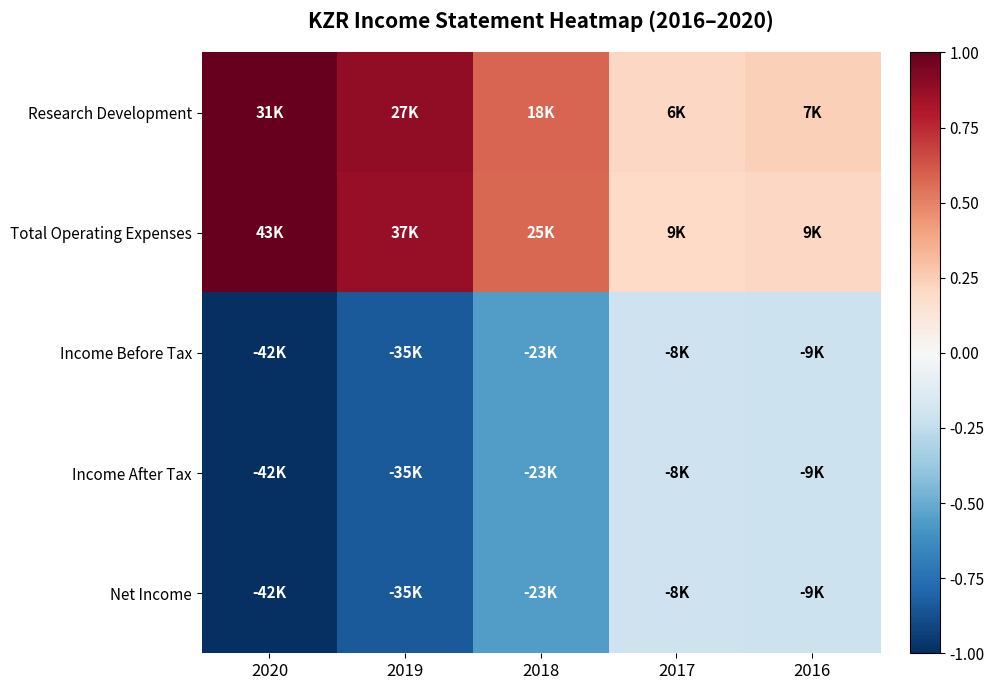

Reading left to right, list all the values displayed in this chart.

Research Development: 2020=1.0	2019=0.9	2018=0.6	2017=0.2	2016=0.2
Total Operating Expenses: 2020=1.0	2019=0.9	2018=0.6	2017=0.2	2016=0.2
Income Before Tax: 2020=-1.0	2019=-0.8	2018=-0.6	2017=-0.2	2016=-0.2
Income After Tax: 2020=-1.0	2019=-0.8	2018=-0.6	2017=-0.2	2016=-0.2
Net Income: 2020=-1.0	2019=-0.8	2018=-0.6	2017=-0.2	2016=-0.2